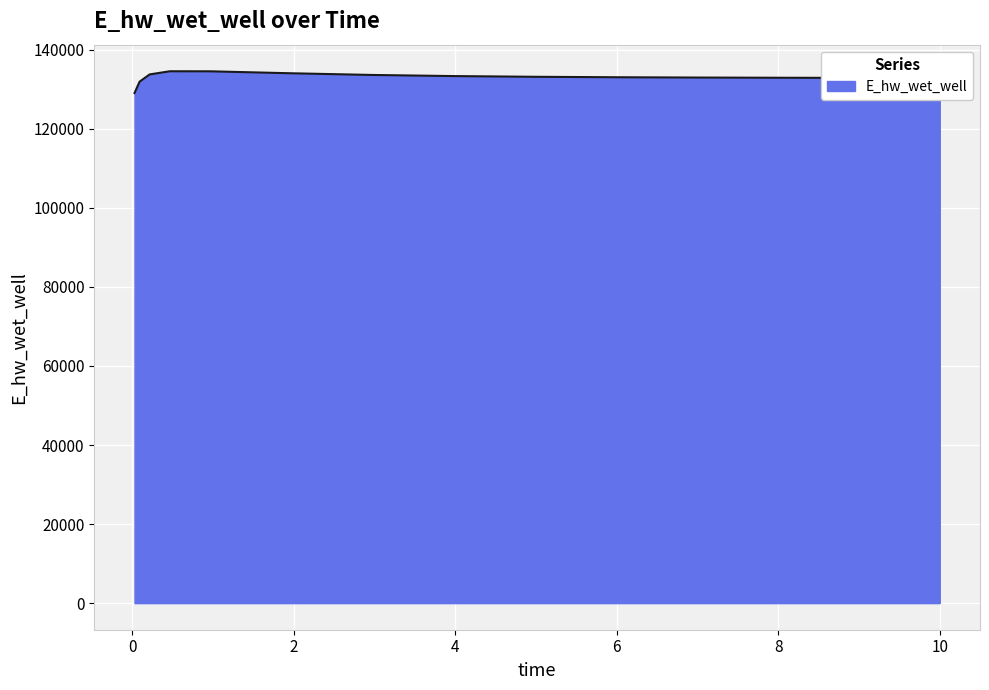

What is the minimum value shown in the chart?

129041.9